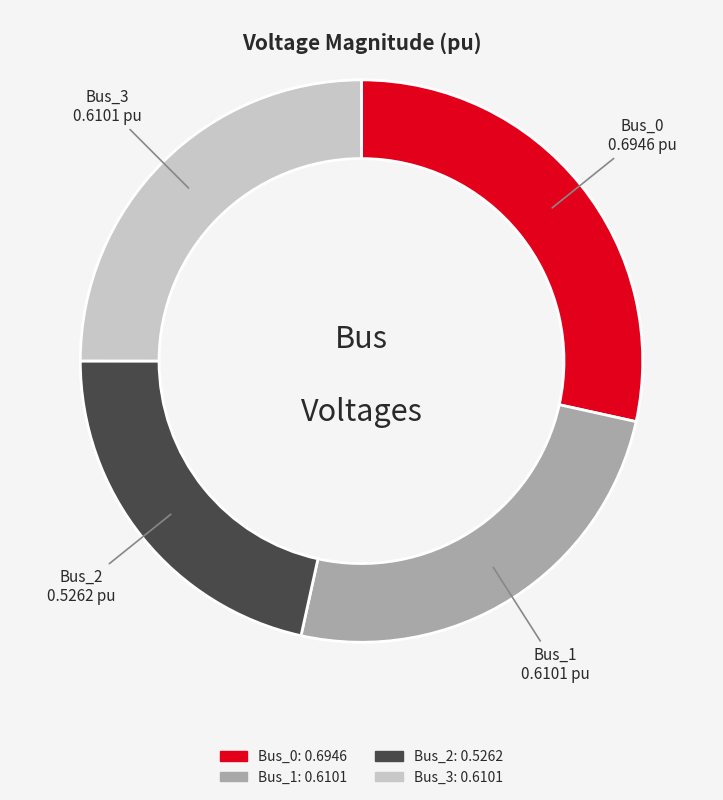

How many segments does this pie chart have?

4